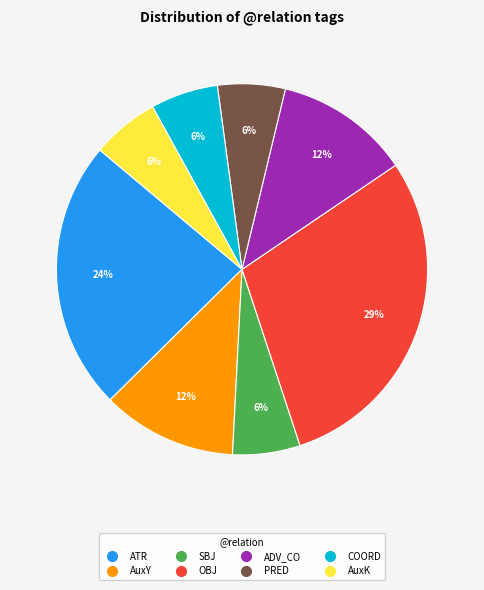

Is PRED the majority of the pie?

No